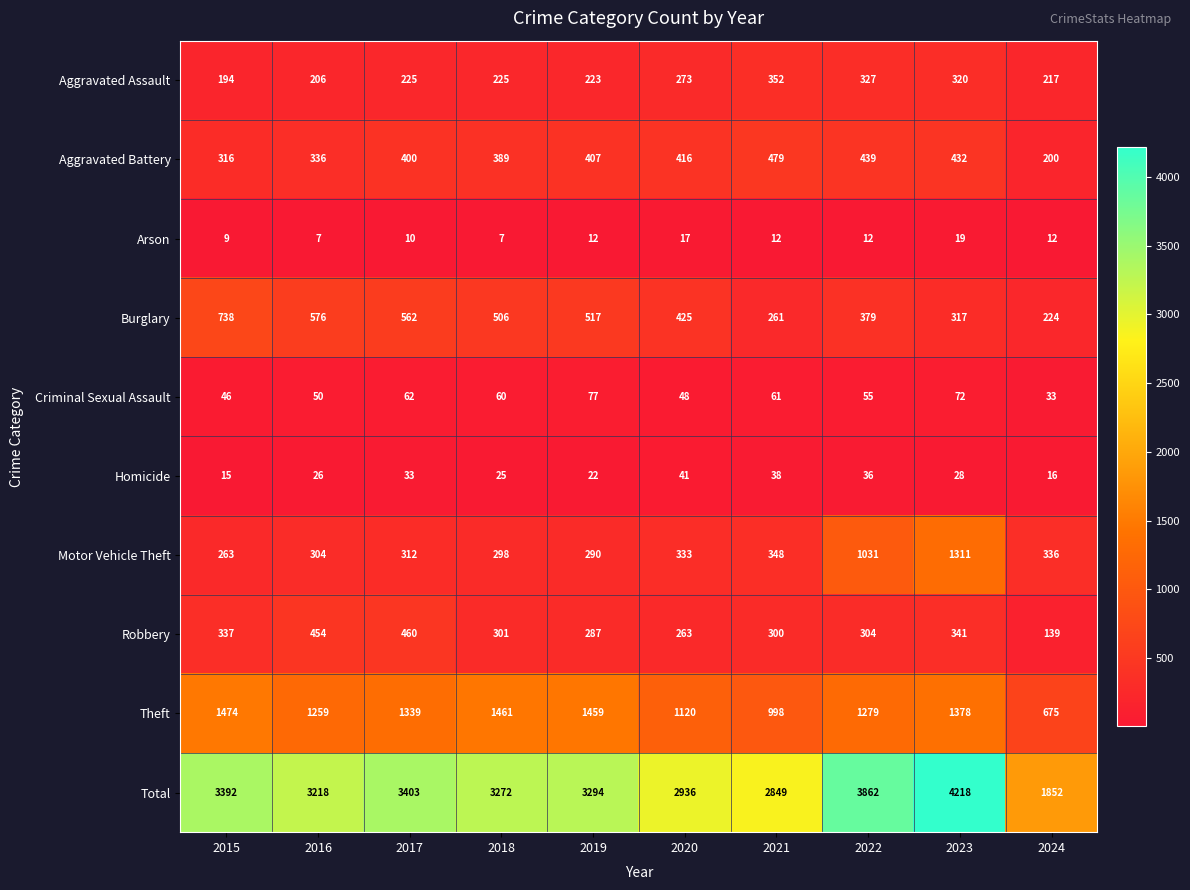

What is the sum of the Motor Vehicle Theft values at 2023 and 2019?

1601